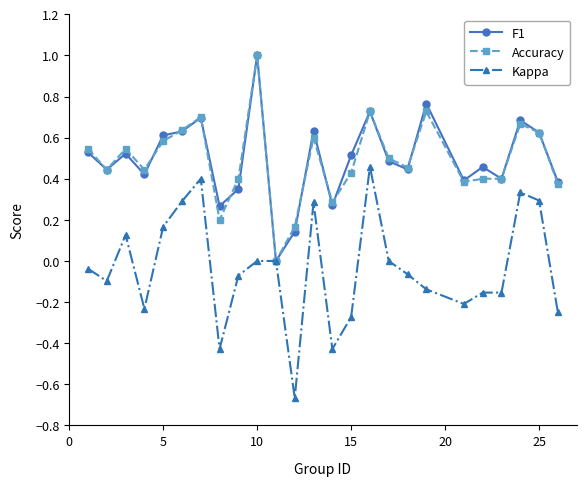

How many lines are shown in the chart?

3